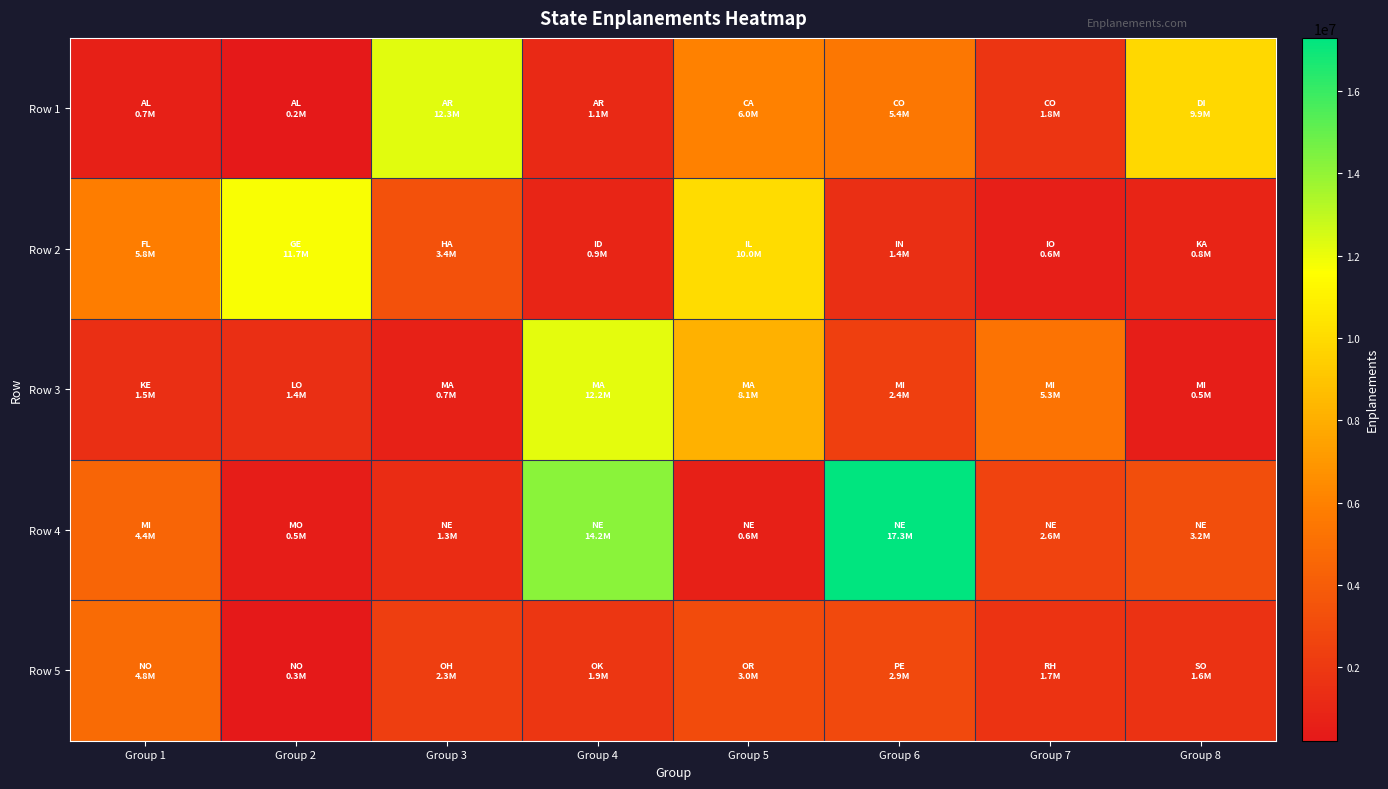

Reading left to right, extract all data points from this chart.

Row 1: Group 1=669767.8	Group 2=211240.5	Group 3=12272662.5	Group 4=1096748.0	Group 5=5954075.9	Group 6=5431622.9	Group 7=1779898.5	Group 8=9853241.5
Row 2: Group 1=5814655.6	Group 2=11743640.0	Group 3=3362938.8	Group 4=886164.7	Group 5=10045260.0	Group 6=1428673.8	Group 7=562314.5	Group 8=842987.0
Row 3: Group 1=1466315.5	Group 2=1440632.2	Group 3=730884.5	Group 4=12175468.0	Group 5=8123009.5	Group 6=2383196.9	Group 7=5257828.7	Group 8=501425.5
Row 4: Group 1=4440790.3	Group 2=473108.2	Group 3=1297978.5	Group 4=14216007.0	Group 5=644636.0	Group 6=17292936.0	Group 7=2604961.0	Group 8=3167695.2
Row 5: Group 1=4813540.3	Group 2=254794.5	Group 3=2324355.2	Group 4=1852251.5	Group 5=3022271.7	Group 6=2930786.2	Group 7=1731554.0	Group 8=1635193.5